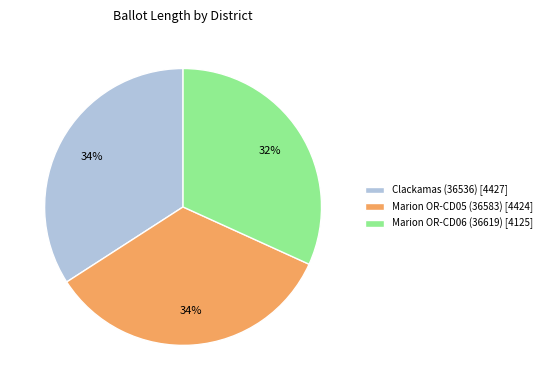

True or false: Marion OR-CD05 (36583) [4424] accounts for 47% of the total.

False